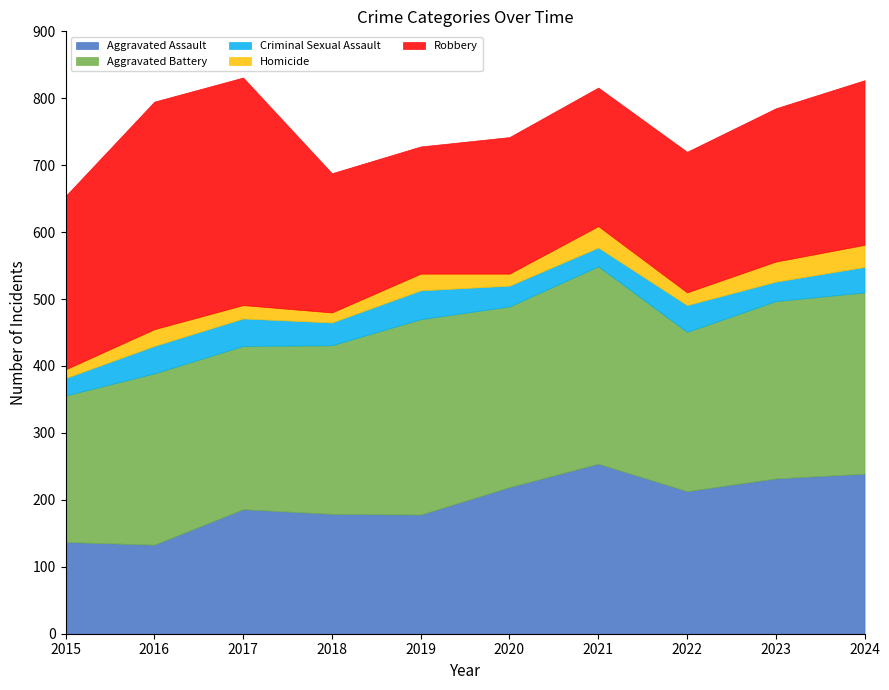

What is the total value across all series at 2024?

827